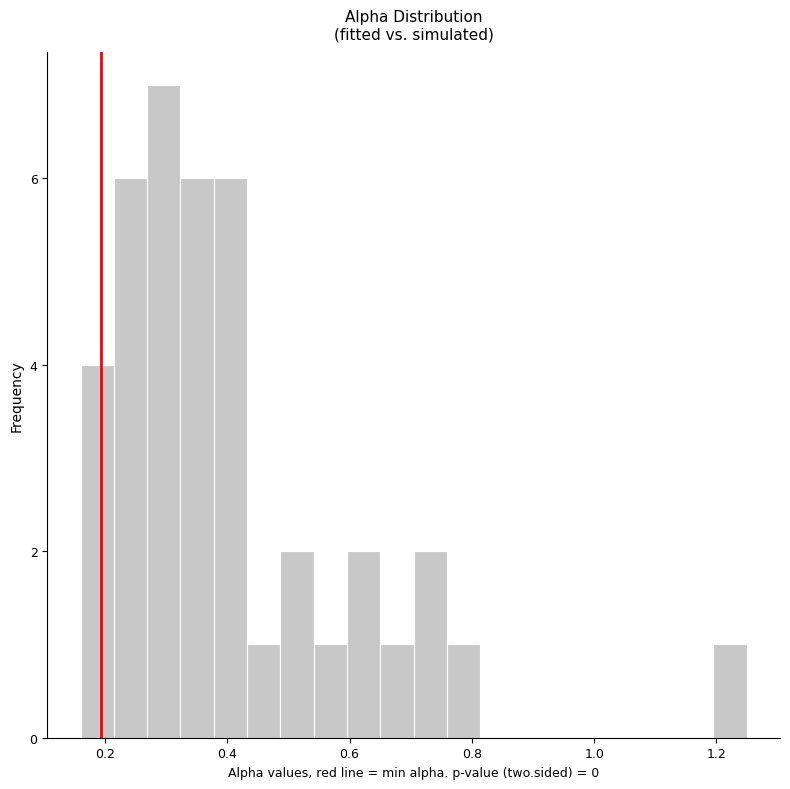

Read against the x-axis, roughly where is the centre of the tallest bar?

0.30